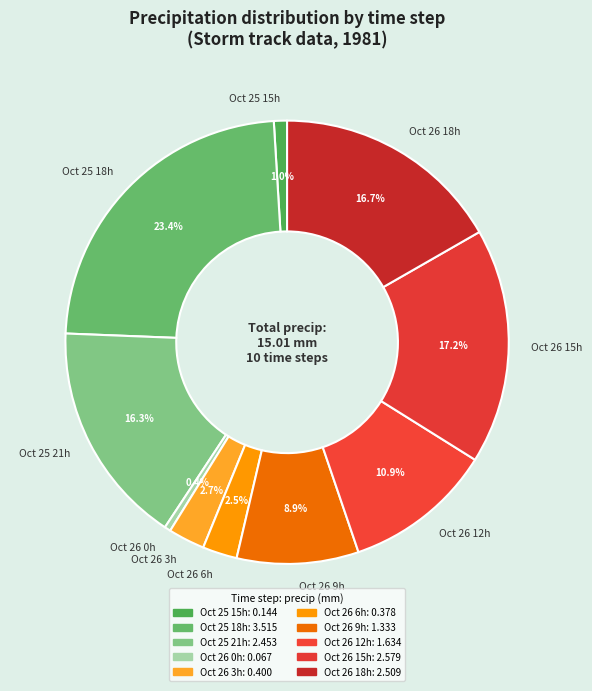

Does Oct 25 21h represent more than half of the total?

No